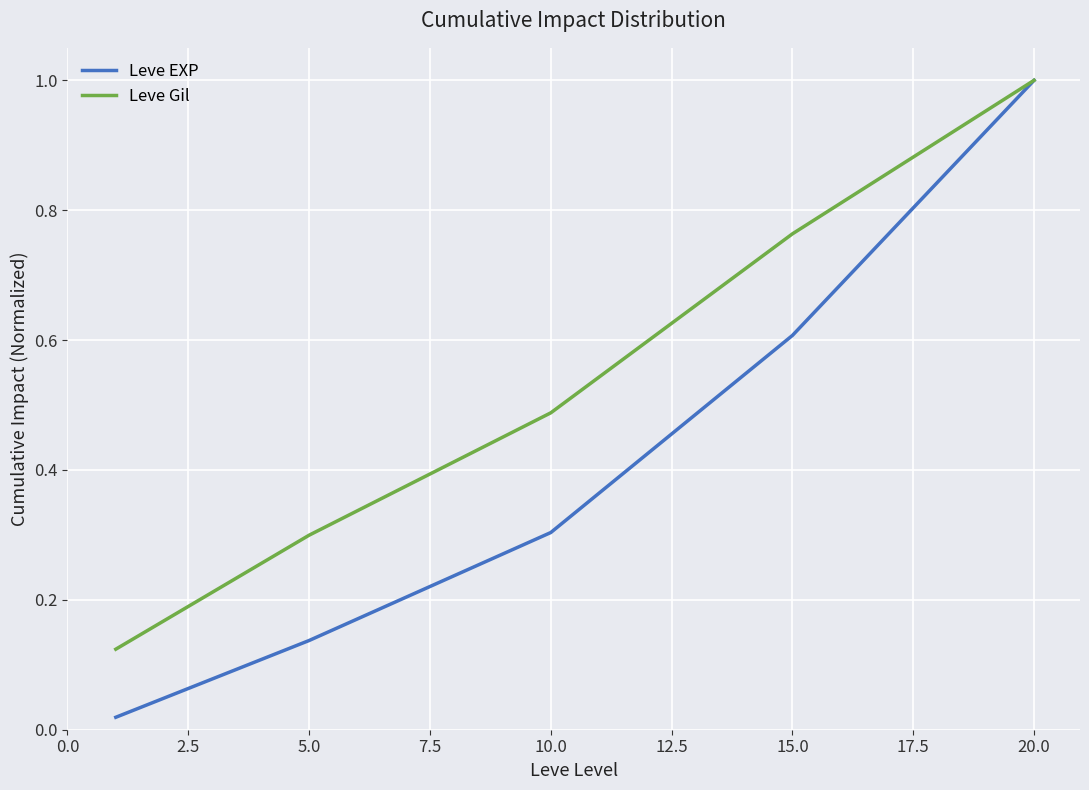

List the series in order of their overall mean, highest first.

Leve Gil, Leve EXP